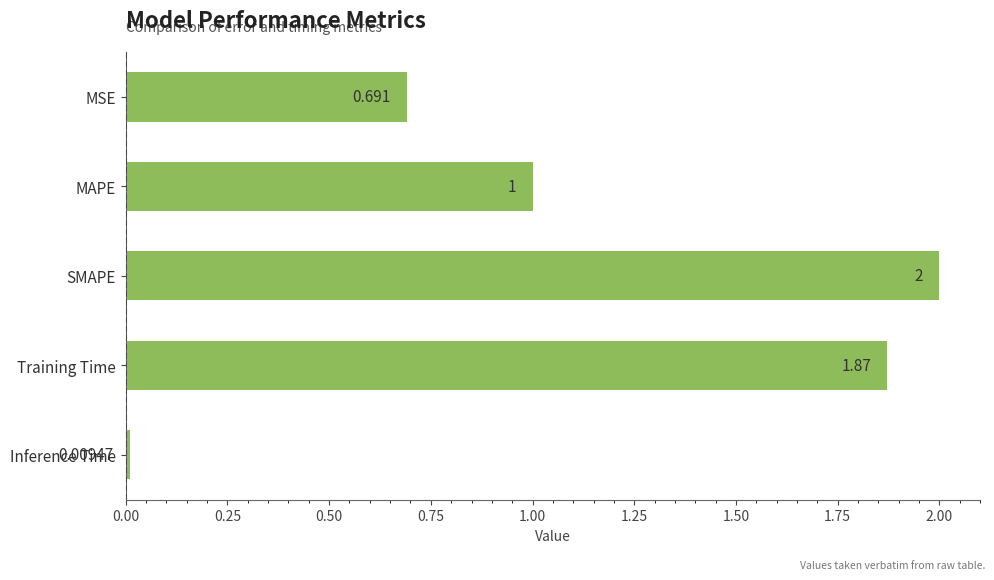

Which has a higher value, MSE or Inference Time?

MSE